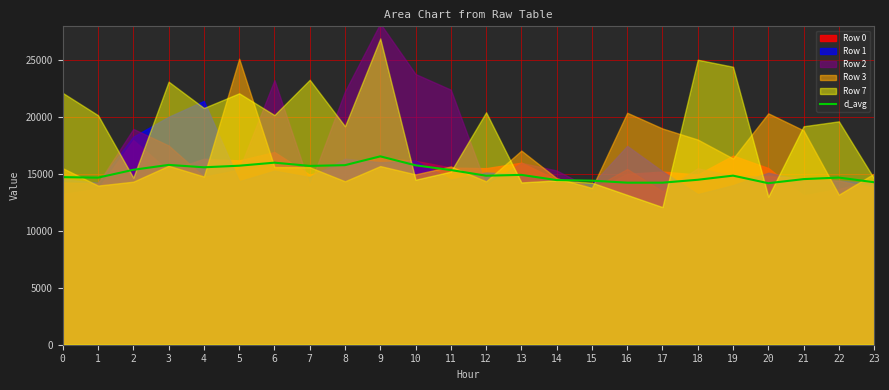

What is the minimum value shown in the chart?

14204.3